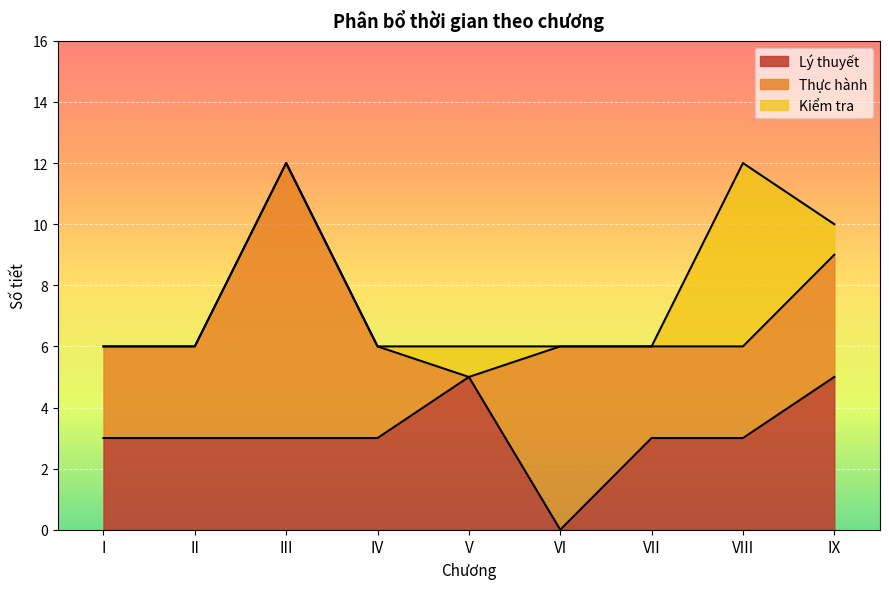

Reading left to right, list all the values displayed in this chart.

Lý thuyết: I=3	II=3	III=3	IV=3	V=5	VI=0	VII=3	VIII=3	IX=5
Thực hành: I=3	II=3	III=9	IV=3	V=0	VI=6	VII=3	VIII=3	IX=4
Kiểm tra: I=0	II=0	III=0	IV=0	V=1	VI=0	VII=0	VIII=6	IX=1